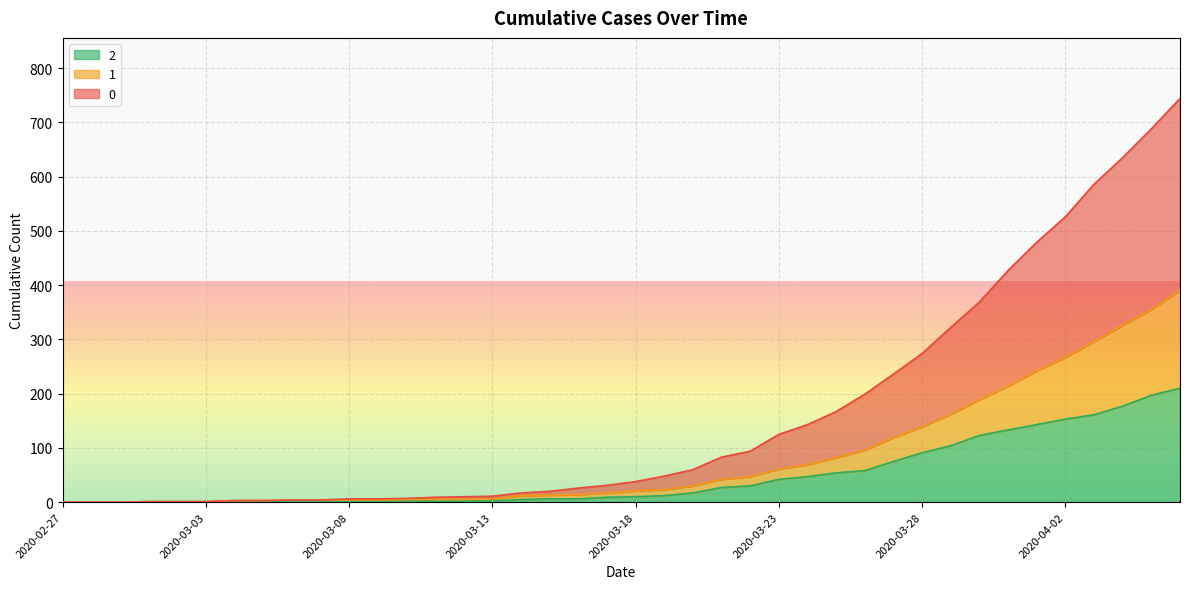

At 2020-03-09, list the series in order from smallest to largest.

2, 1, 0